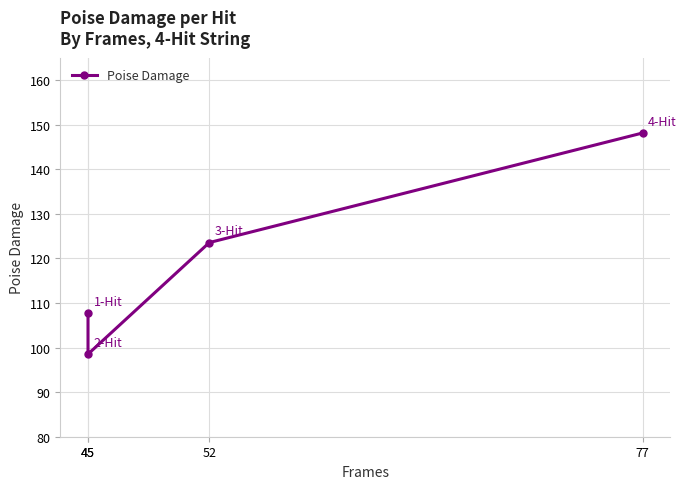

The chart shows a value of 98.5 at 45. True or false?

True